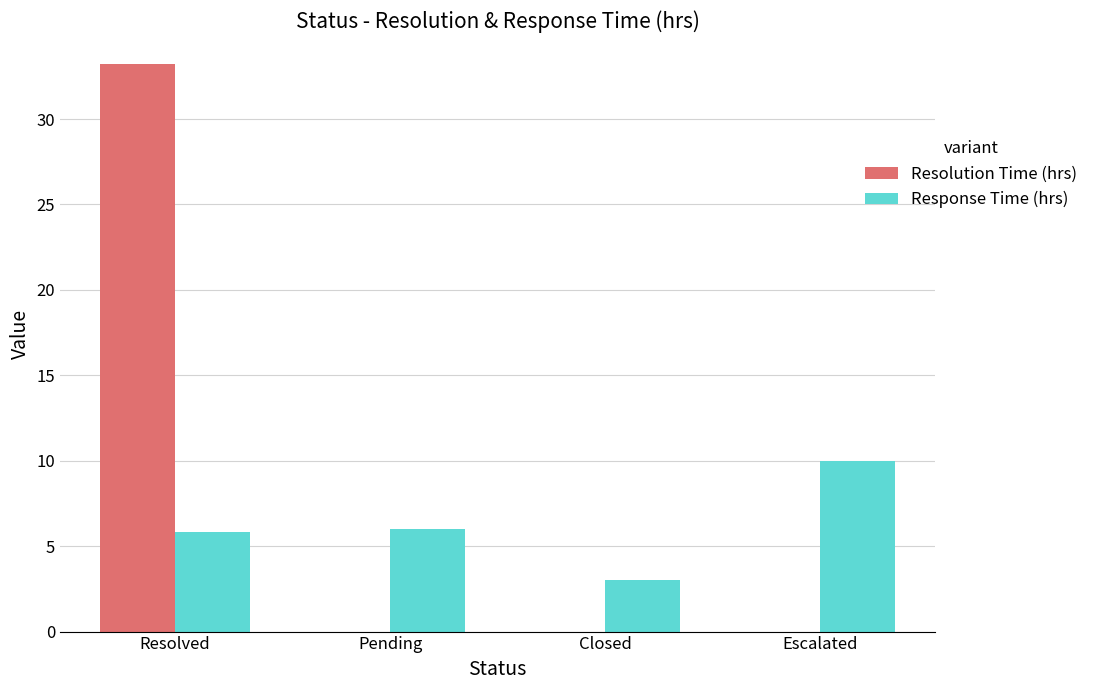

Which series has the widest spread of values?

Resolution Time (hrs)